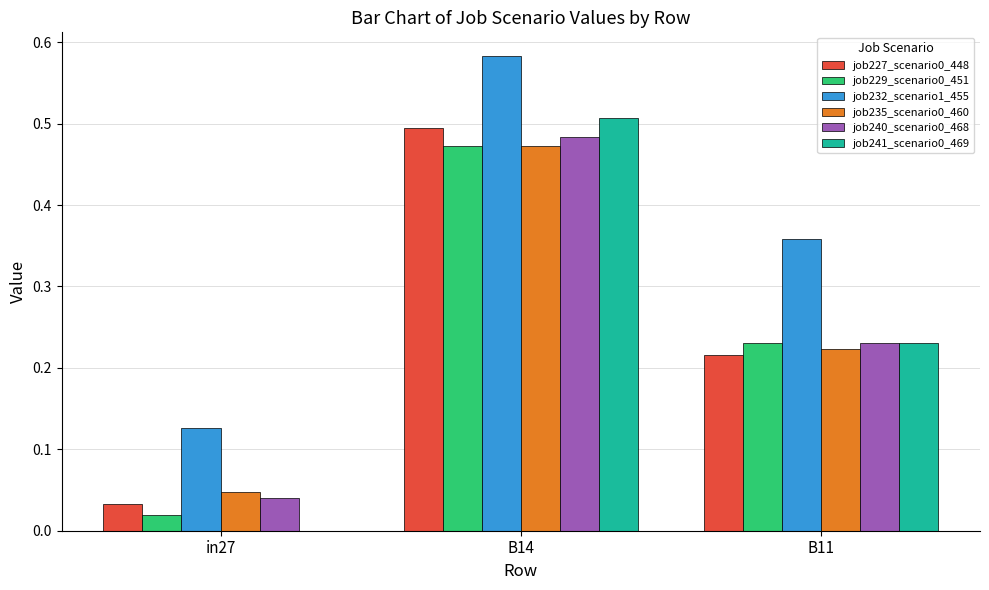

What is the total value across all series at in27?

0.3